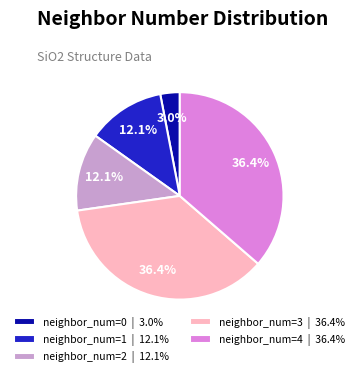

Combined, what portion of the pie is neighbor_num=0 | 3.0% and neighbor_num=3 | 36.4%?

39.4%